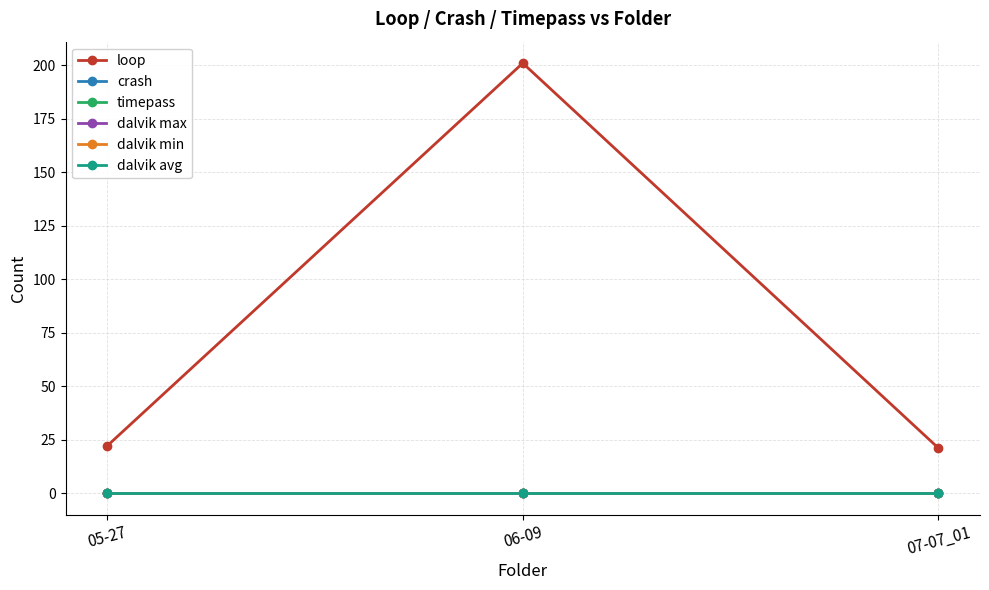

What position from the right is 05-27?

3